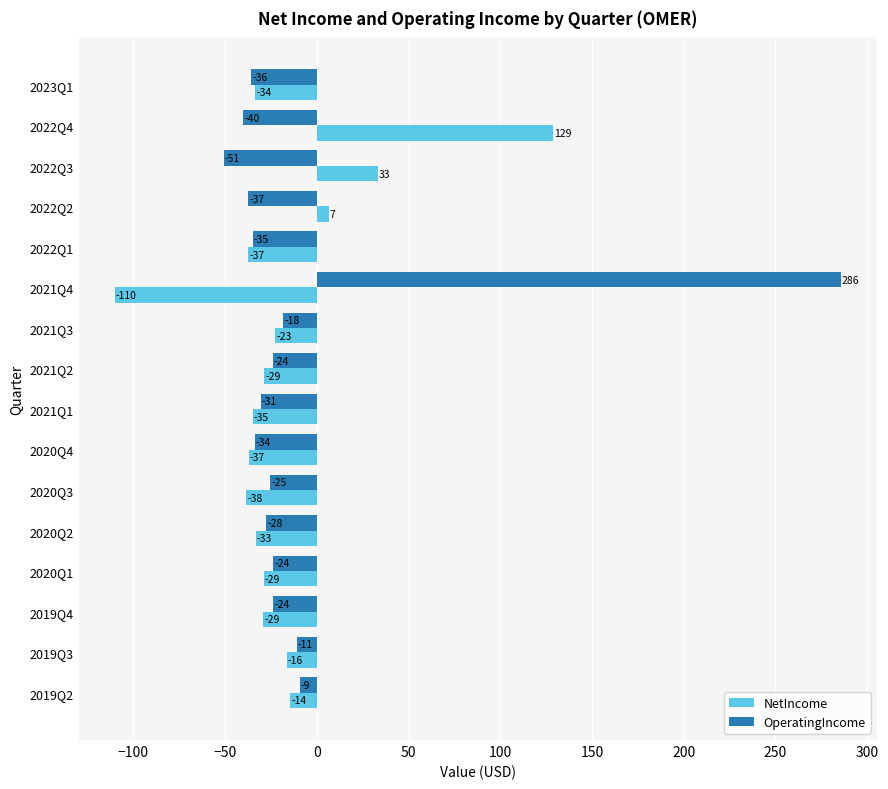

What are all the series names shown in the legend?

NetIncome, OperatingIncome